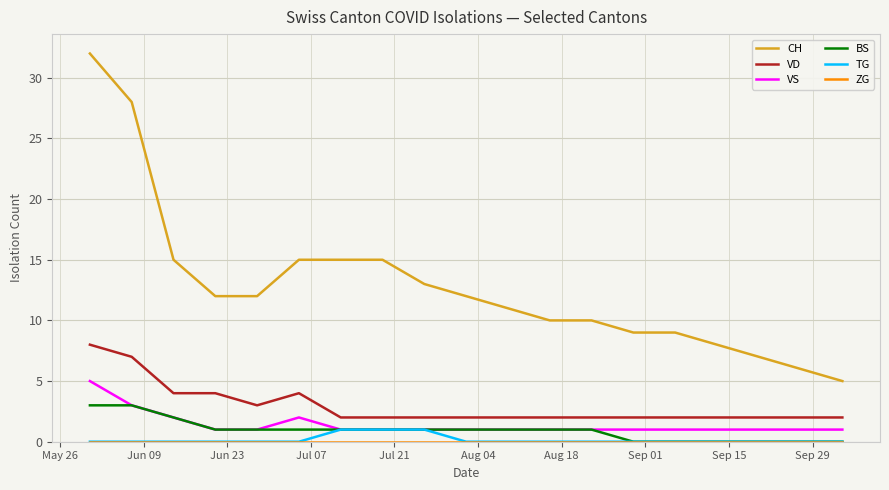

What is the greatest value displayed?

32